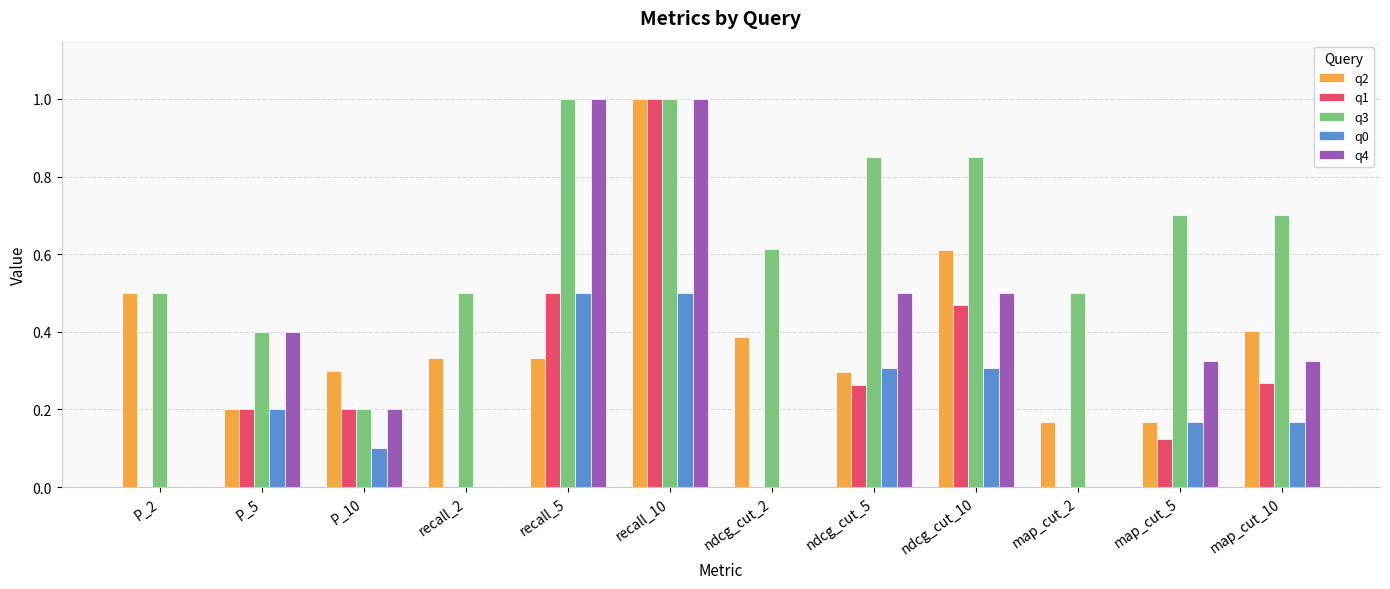

What is the sum of all q0 values?

2.2